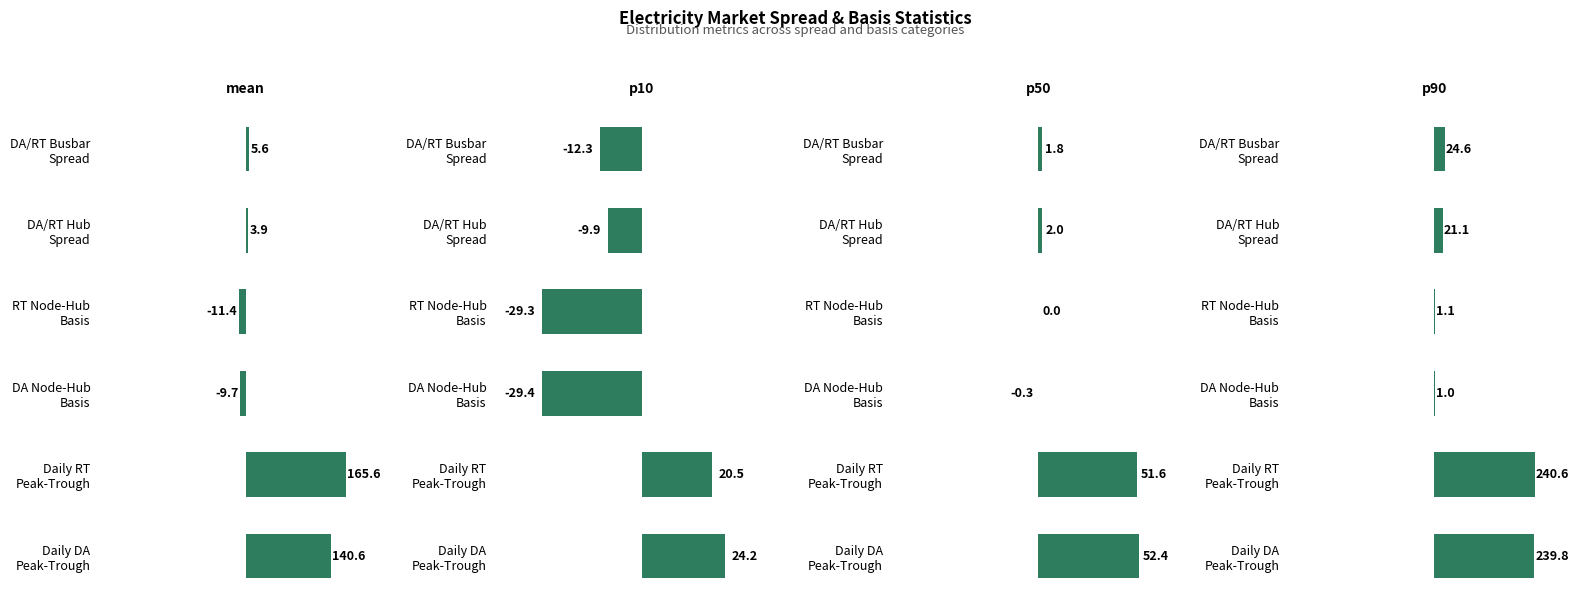

Which series has the widest spread of values?

p90